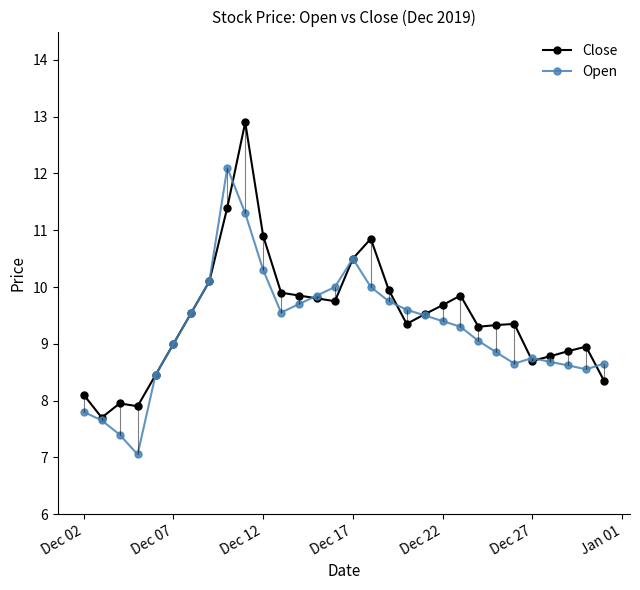

True or false: Close has more than 0 interior local peaks.

True